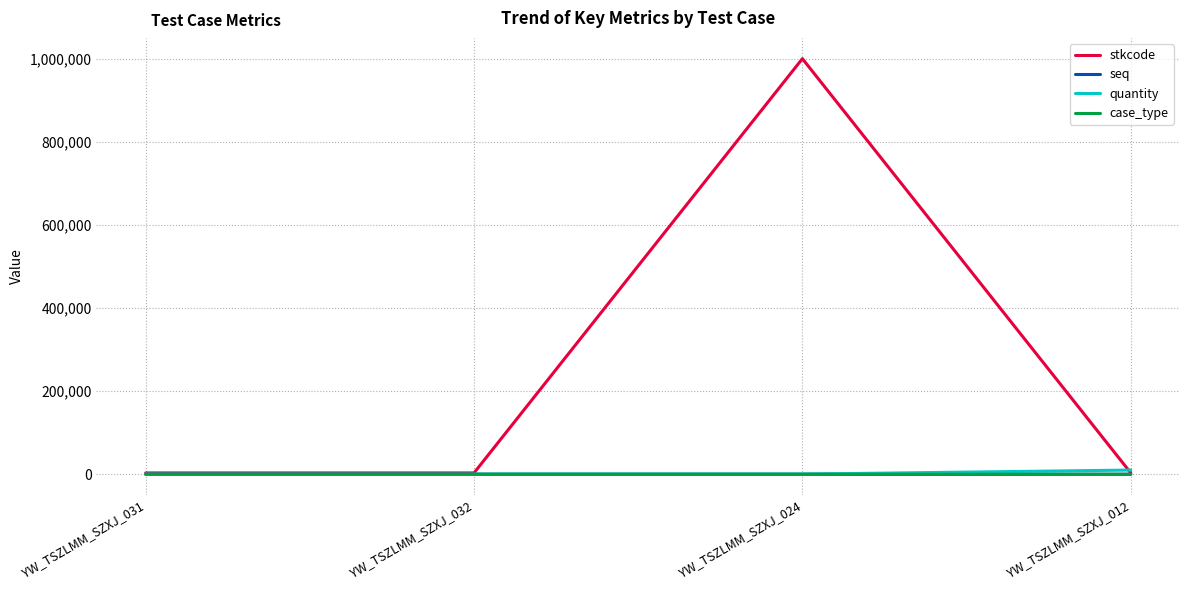

What is the greatest value displayed?

999999